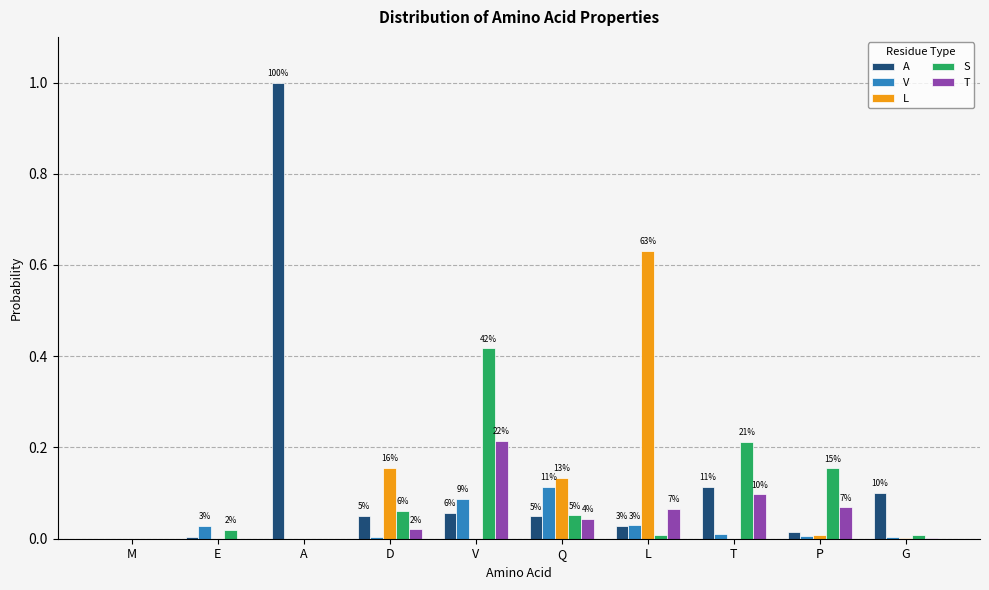

What is the average value of the S series?

0.1